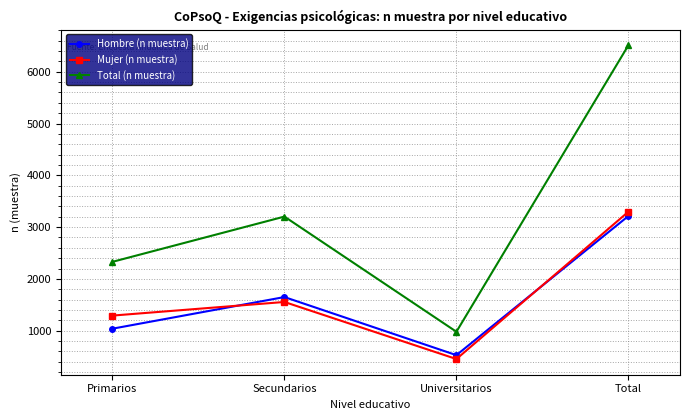

True or false: Total (n muestra) and Hombre (n muestra) cross at least once.

False